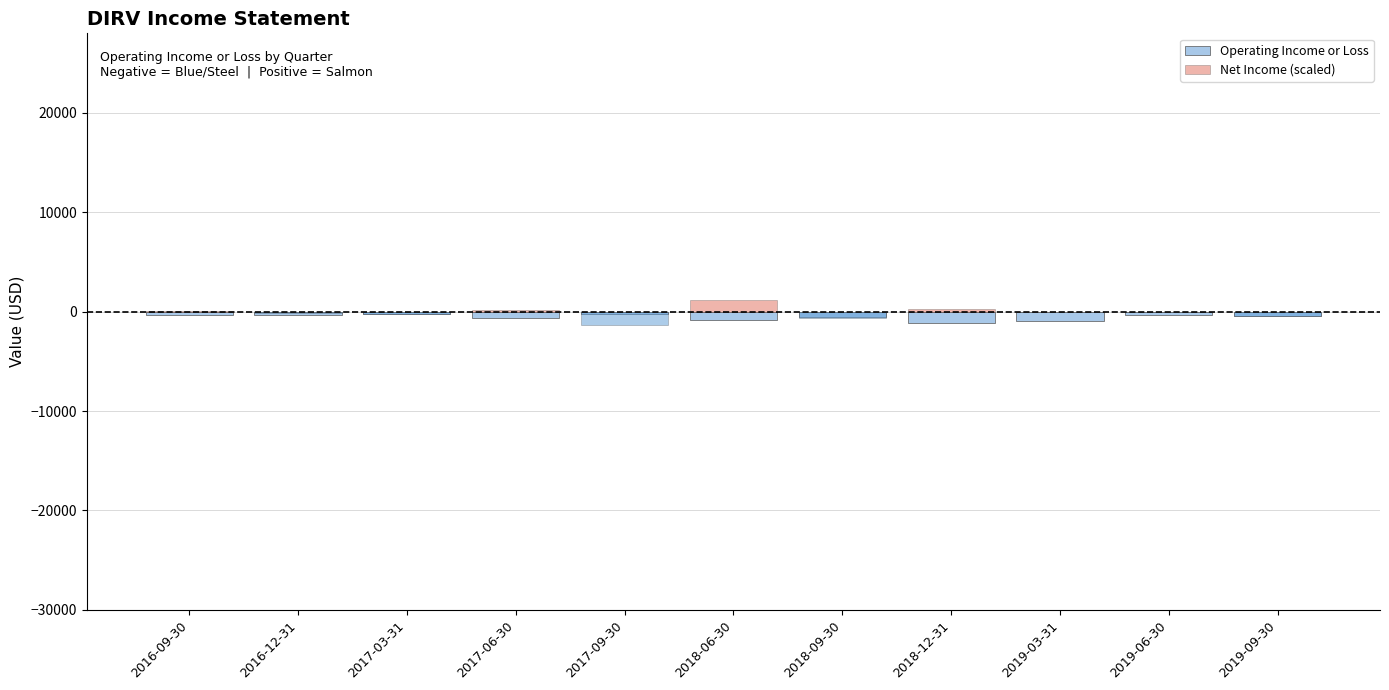

What is the spread (max minus min) of values at 2018-06-30?

2010